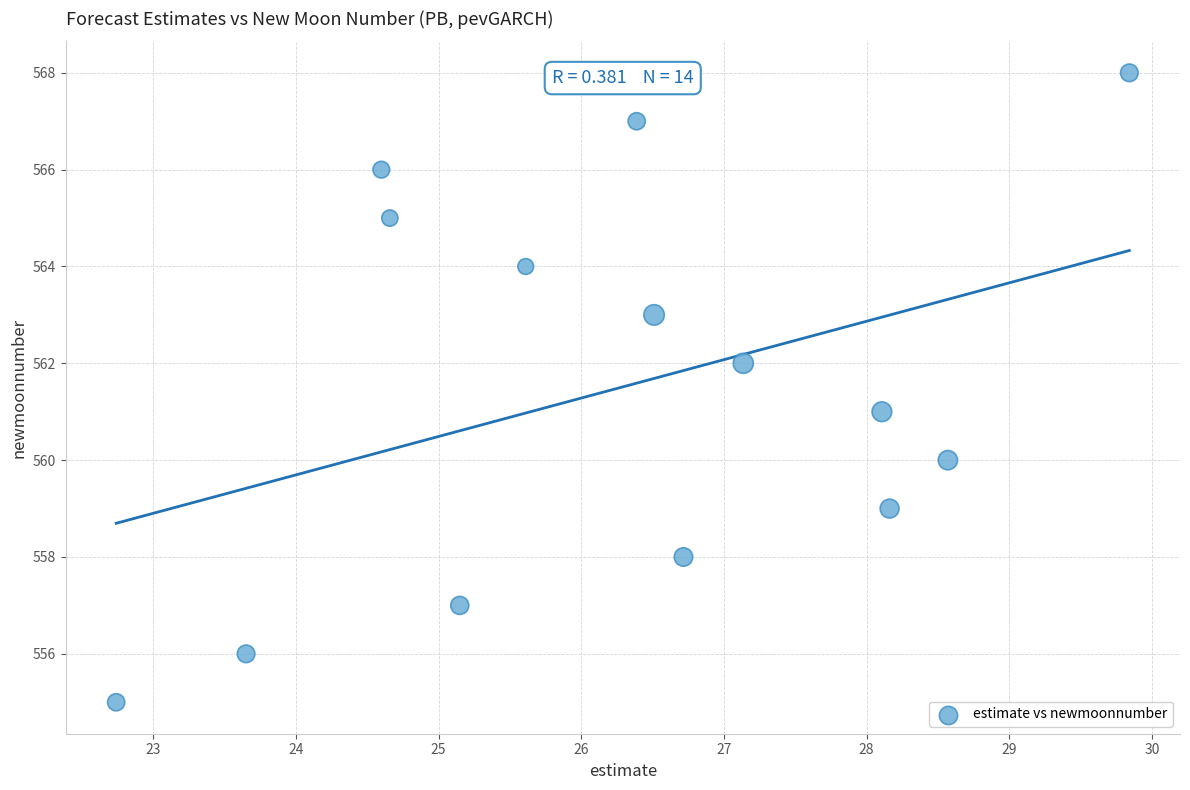

What is the range of Y values (max minus min)?

13